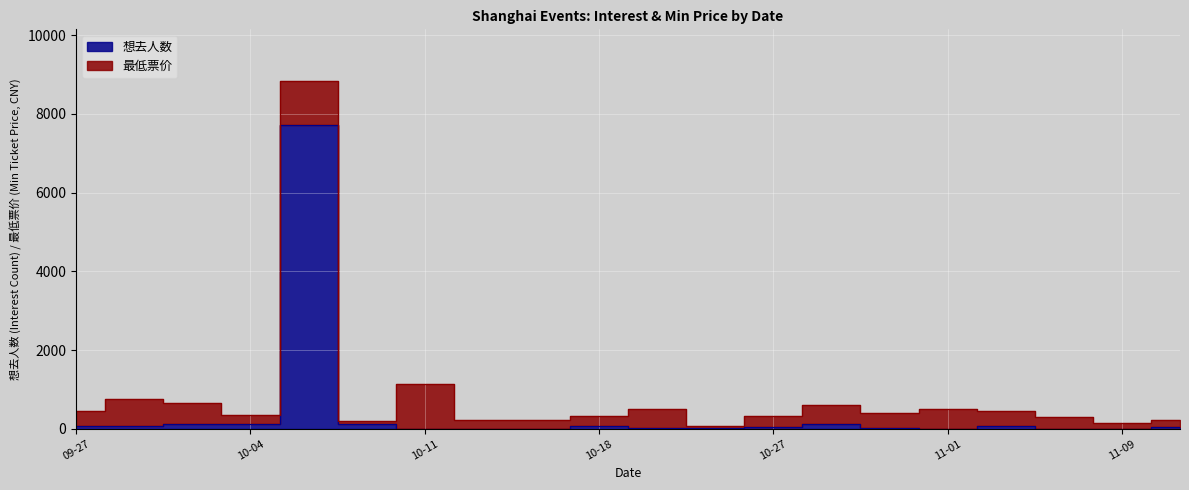

Is it true that the value at 2024-10-02 is 30?

False